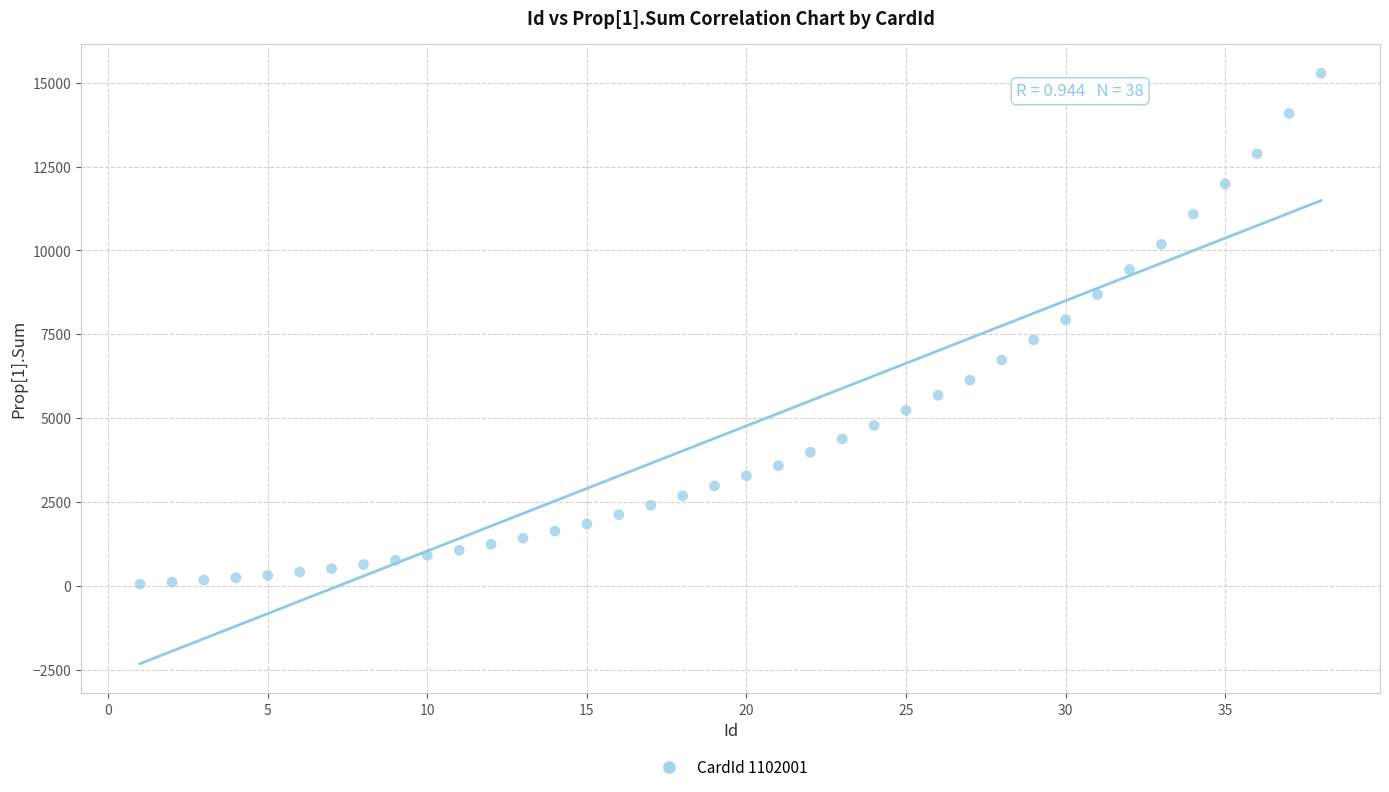

What is the range of X values (max minus min)?

37